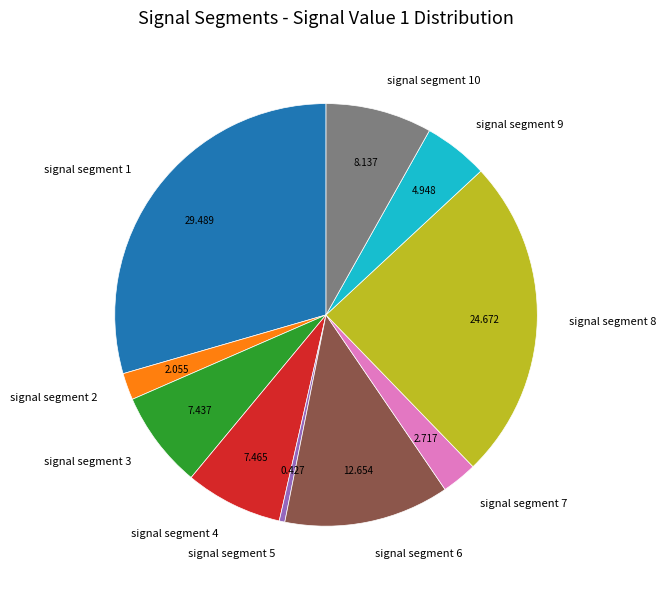

Do signal segment 5 and signal segment 3 together represent more than half of the pie?

No